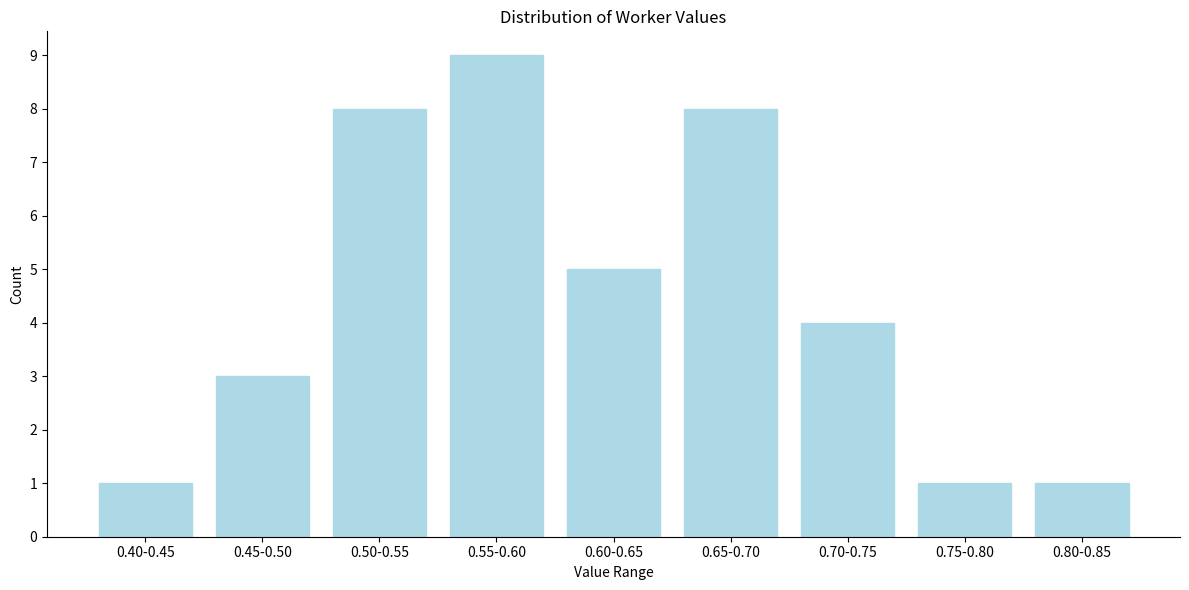

Reading left to right, list all the values displayed in this chart.

0.40-0.45=1	0.45-0.50=3	0.50-0.55=8	0.55-0.60=9	0.60-0.65=5	0.65-0.70=8	0.70-0.75=4	0.75-0.80=1	0.80-0.85=1